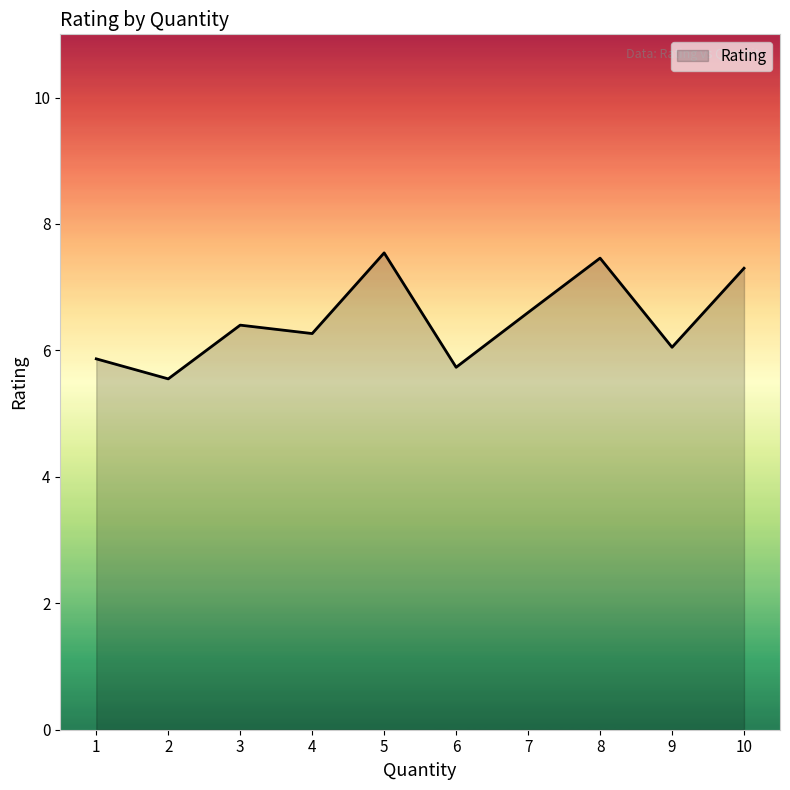

Approximately how many times larger is the value at 2 compared to 7?

0.8